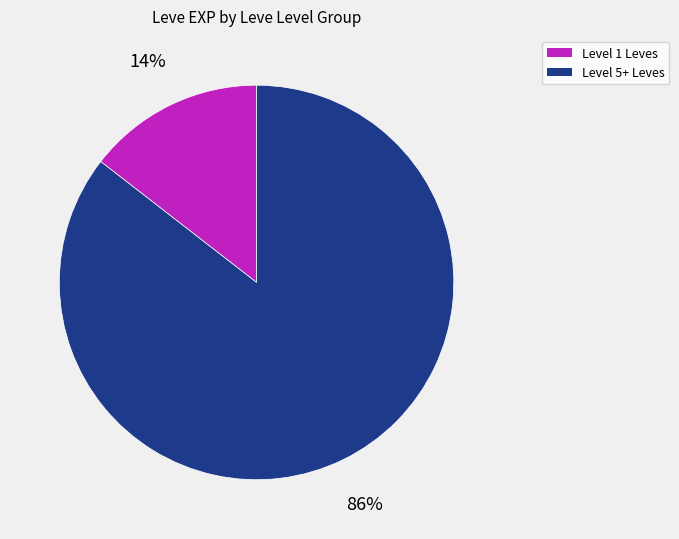

Is there any slice that represents more than half of the pie?

Yes